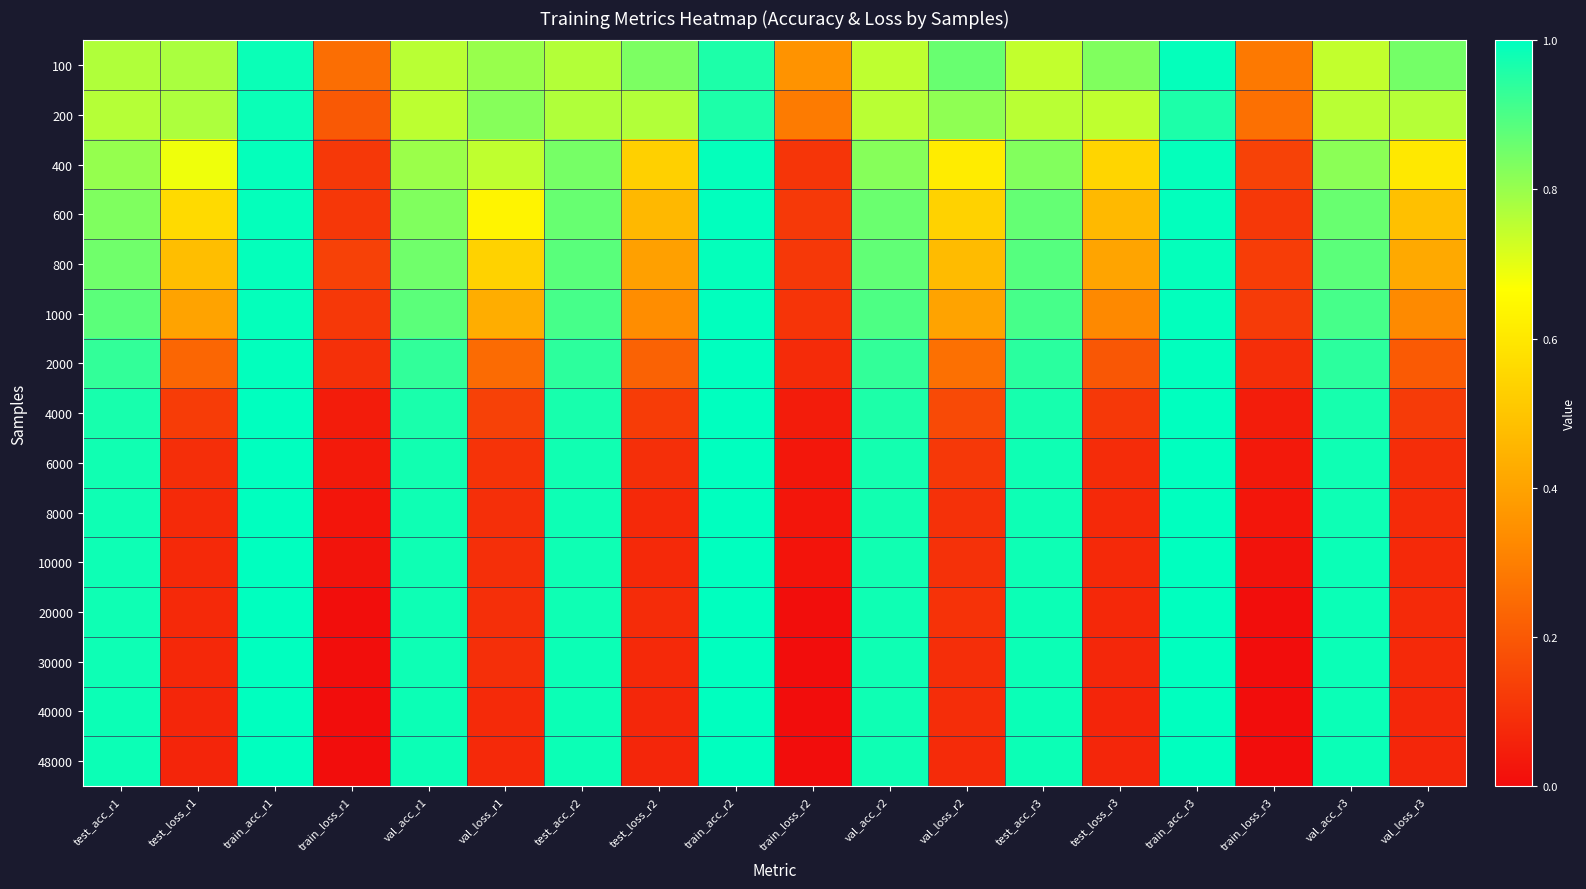

What is the maximum value shown in the chart?

1.0